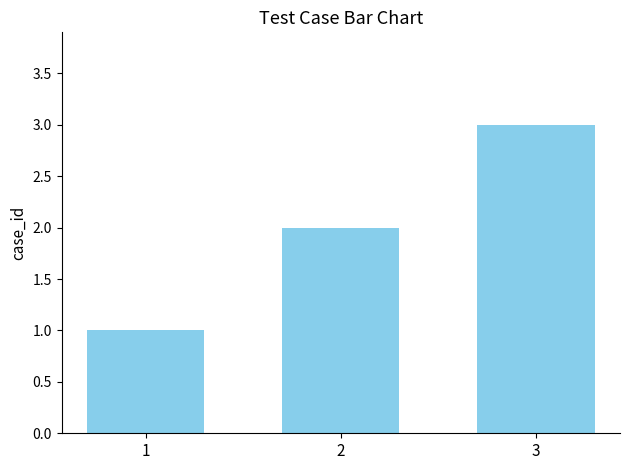

How many values are between 1 and 3?

3